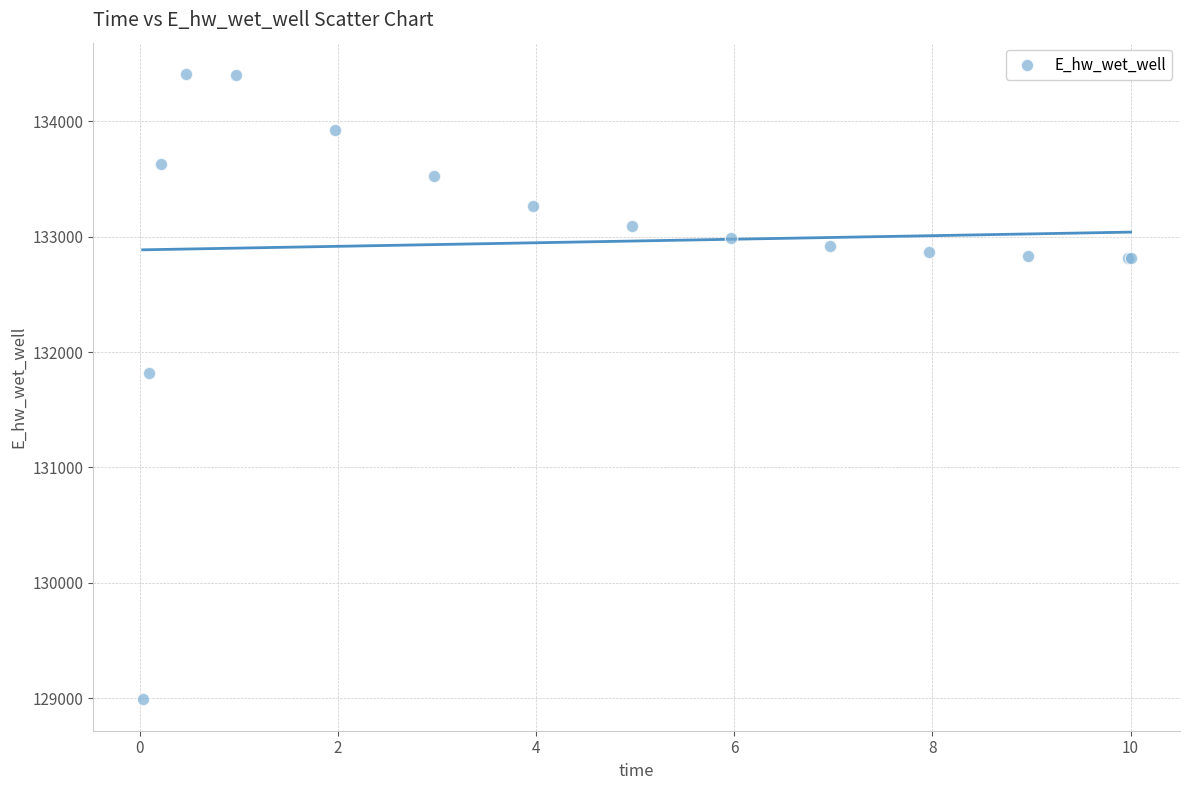

What Y value in the scatter plot is closest to 131699?

131817.0